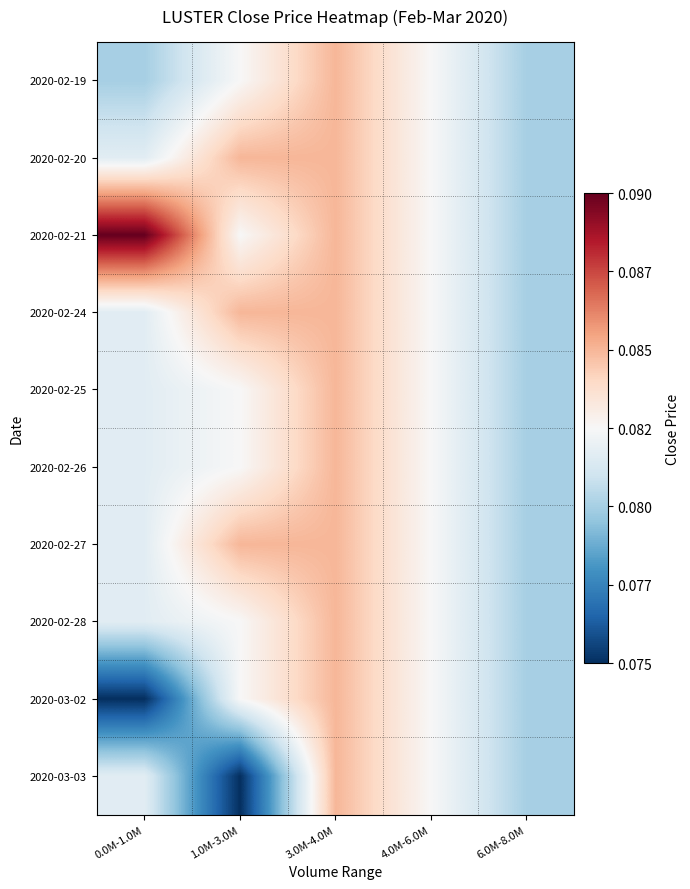

Reading left to right, what are all the values shown in this chart?

2020-02-19: 0.0M-1.0M=0.1	1.0M-3.0M=0.1	3.0M-4.0M=0.1	4.0M-6.0M=0.1	6.0M-8.0M=0.1
2020-02-20: 0.0M-1.0M=0.1	1.0M-3.0M=0.1	3.0M-4.0M=0.1	4.0M-6.0M=0.1	6.0M-8.0M=0.1
2020-02-21: 0.0M-1.0M=0.1	1.0M-3.0M=0.1	3.0M-4.0M=0.1	4.0M-6.0M=0.1	6.0M-8.0M=0.1
2020-02-24: 0.0M-1.0M=0.1	1.0M-3.0M=0.1	3.0M-4.0M=0.1	4.0M-6.0M=0.1	6.0M-8.0M=0.1
2020-02-25: 0.0M-1.0M=0.1	1.0M-3.0M=0.1	3.0M-4.0M=0.1	4.0M-6.0M=0.1	6.0M-8.0M=0.1
2020-02-26: 0.0M-1.0M=0.1	1.0M-3.0M=0.1	3.0M-4.0M=0.1	4.0M-6.0M=0.1	6.0M-8.0M=0.1
2020-02-27: 0.0M-1.0M=0.1	1.0M-3.0M=0.1	3.0M-4.0M=0.1	4.0M-6.0M=0.1	6.0M-8.0M=0.1
2020-02-28: 0.0M-1.0M=0.1	1.0M-3.0M=0.1	3.0M-4.0M=0.1	4.0M-6.0M=0.1	6.0M-8.0M=0.1
2020-03-02: 0.0M-1.0M=0.1	1.0M-3.0M=0.1	3.0M-4.0M=0.1	4.0M-6.0M=0.1	6.0M-8.0M=0.1
2020-03-03: 0.0M-1.0M=0.1	1.0M-3.0M=0.1	3.0M-4.0M=0.1	4.0M-6.0M=0.1	6.0M-8.0M=0.1